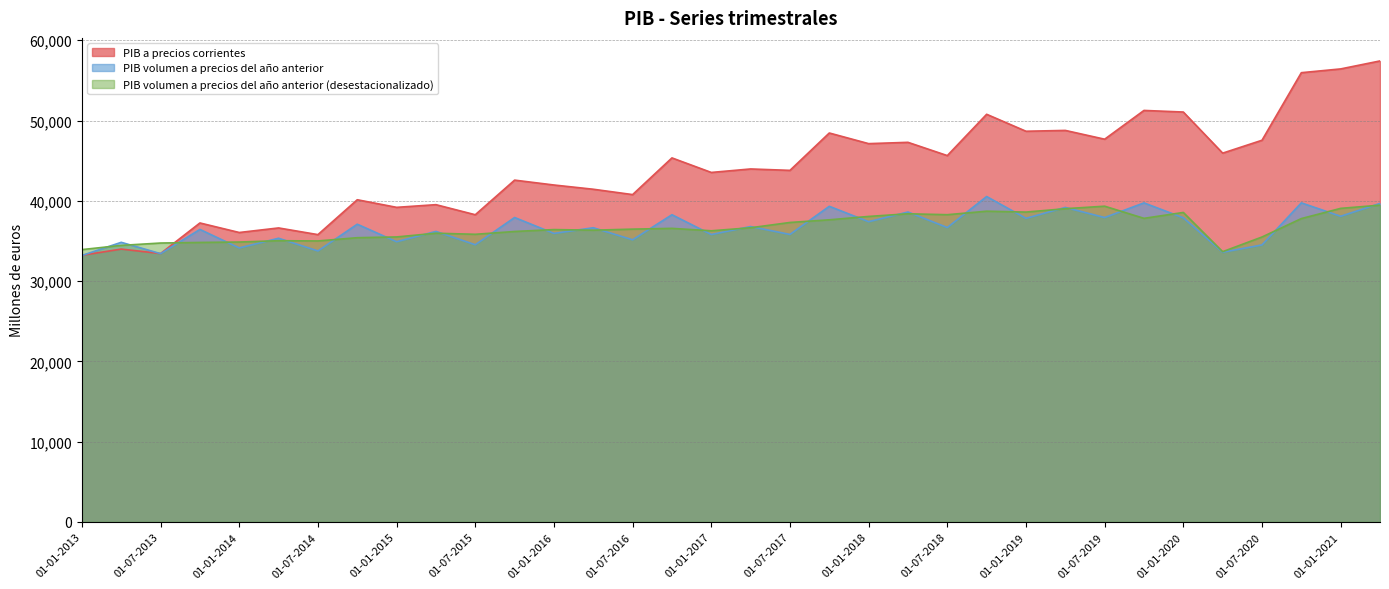

How many interior local peaks does the PIB a precios corrientes series have?

13